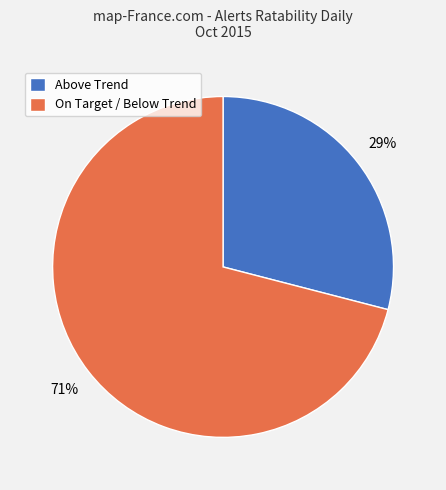

What is the majority slice?

On Target / Below Trend